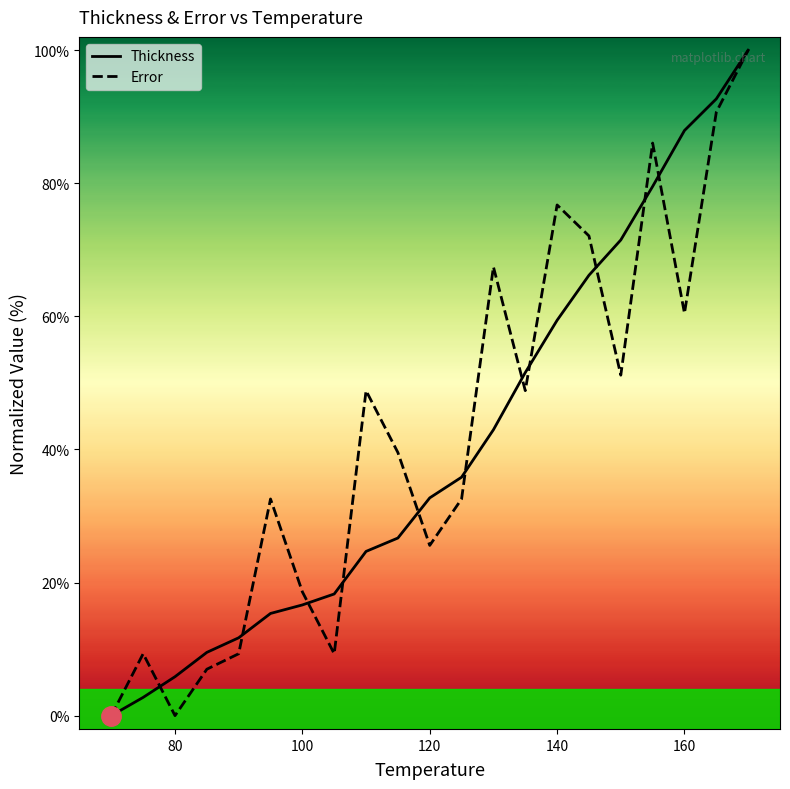

Reading left to right, list all the values displayed in this chart.

Thickness: 0.0	2.7	5.9	9.5	11.7	15.4	16.6	18.3	24.7	26.7	32.7	35.8	43.0	51.6	59.4	66.2	71.5	79.5	87.9	92.7	100.0
Error: 0.0	9.3	0.0	7.0	9.3	32.6	18.6	9.3	48.8	39.5	25.6	32.6	67.4	48.8	76.7	72.1	51.2	86.0	60.5	90.7	100.0